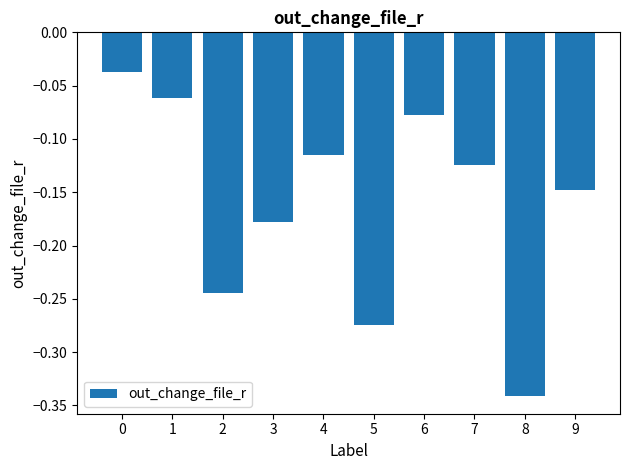

What is the sum of all values?

-1.6